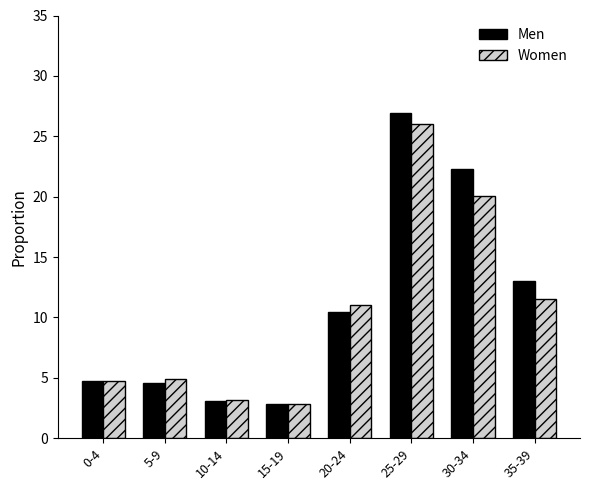

At 30-34, list the series in order from largest to smallest.

Men, Women